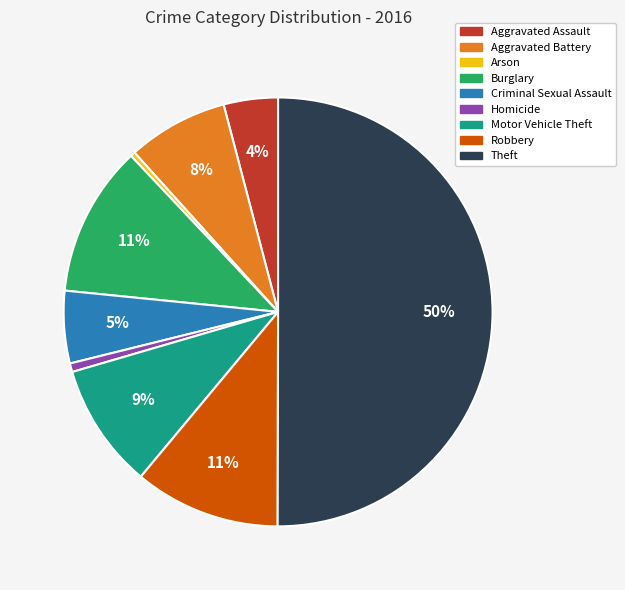

How many slices are in this pie chart?

9